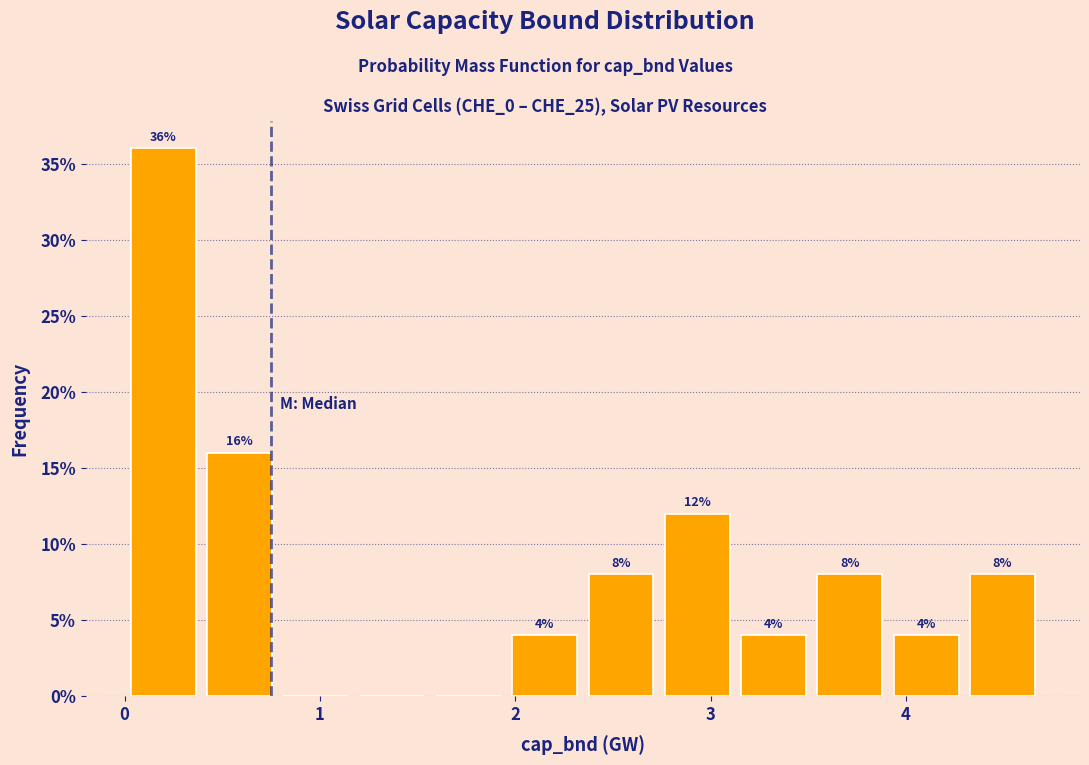

Read against the x-axis, roughly where is the centre of the tallest bar?

0.2